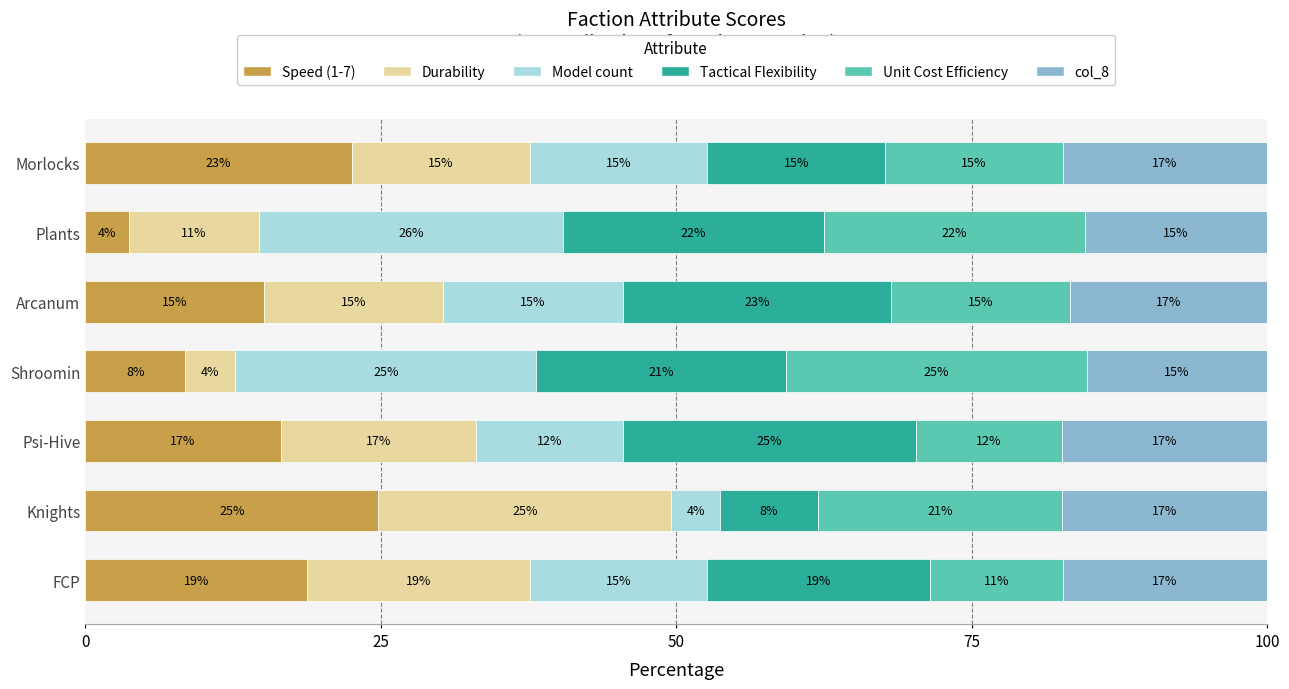

Which series has the widest spread of values?

Model count